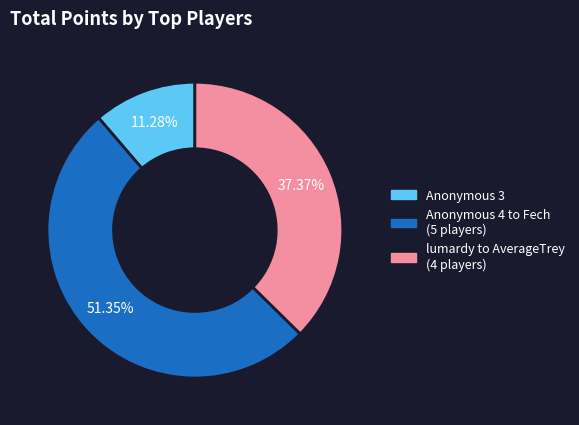

Is there any slice that represents more than half of the pie?

Yes